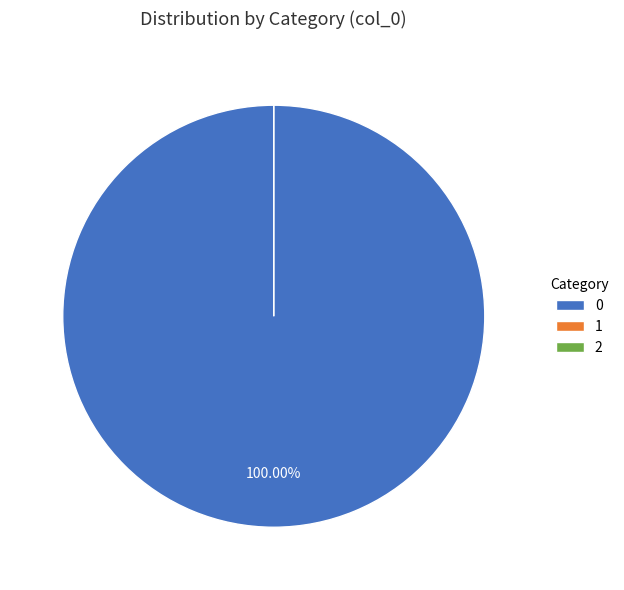

Is it true that 2 is 14% of the pie?

False